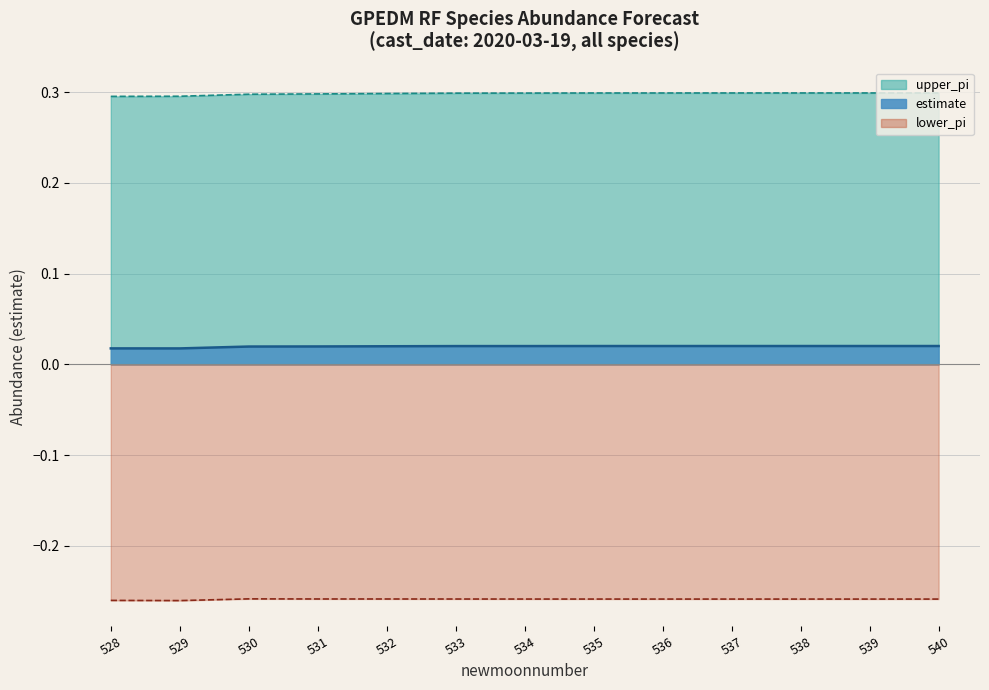

What is the average value of the upper_pi_line series?

0.3